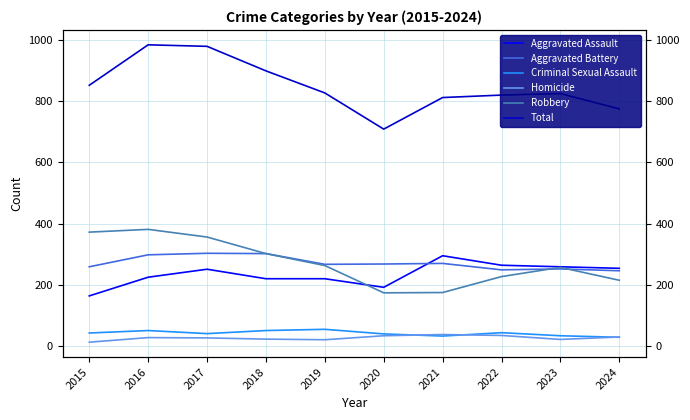

What are all the series names shown in the legend?

Aggravated Assault, Aggravated Battery, Criminal Sexual Assault, Homicide, Robbery, Total